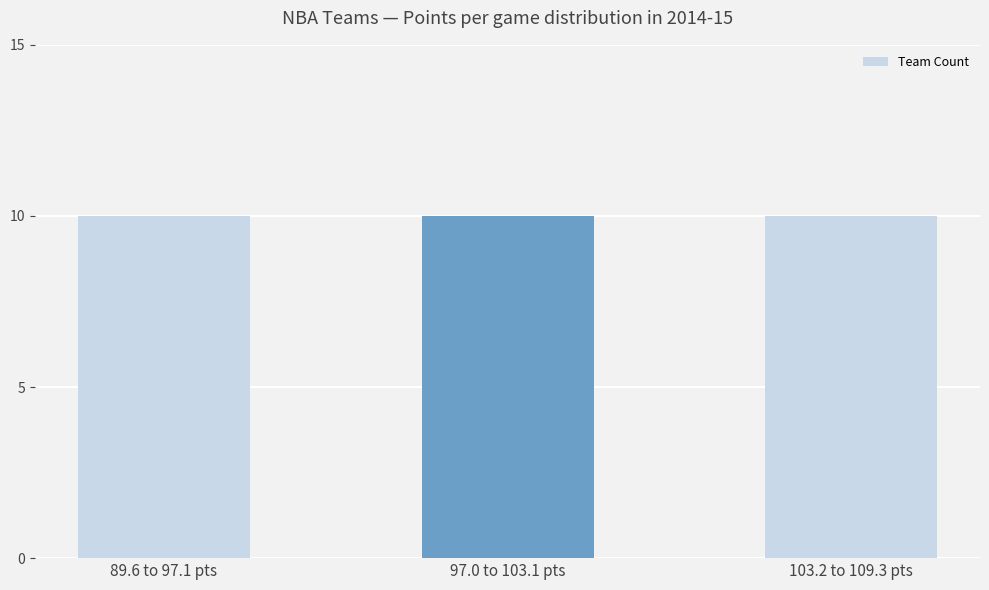

Does the chart contain any negative values?

No